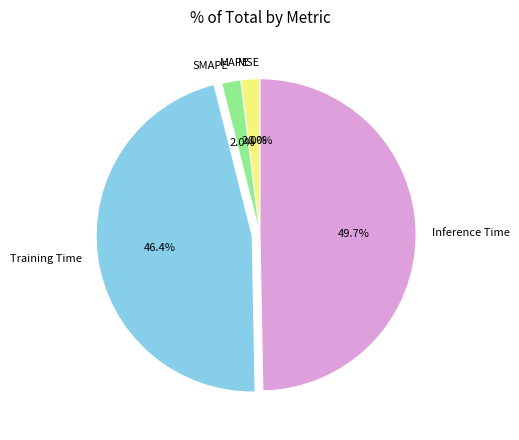

Which category has the biggest portion of the pie?

Inference Time